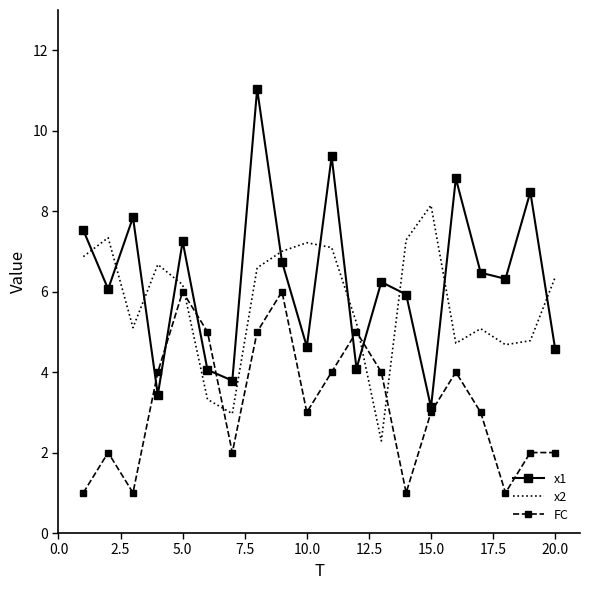

Which series ends up on top after the final intersection of x2 and x1?

x2